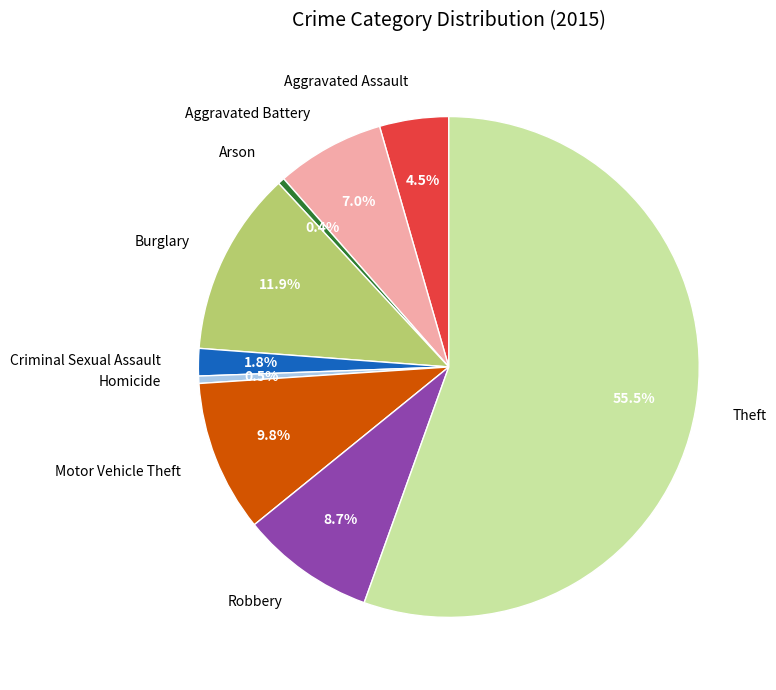

Combined, do Aggravated Battery and Aggravated Assault account for over 50%?

No